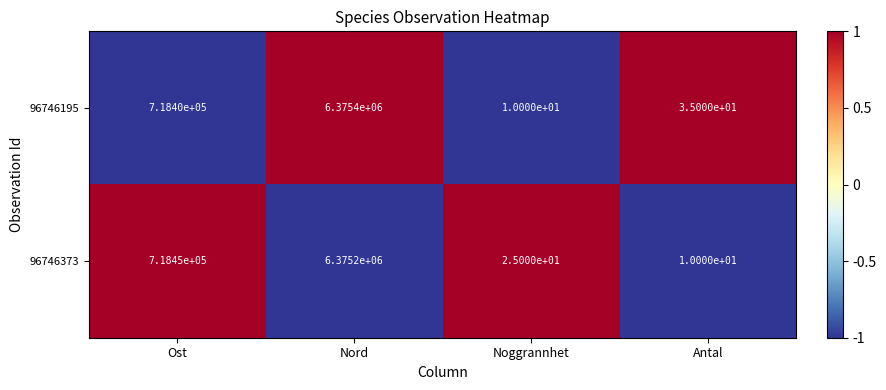

How many distinct data groups are displayed?

2